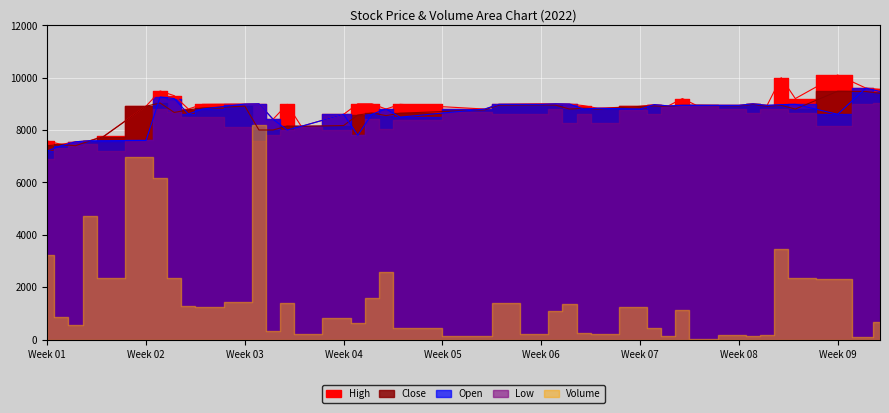

How many interior local valleys does the Close series have?

10